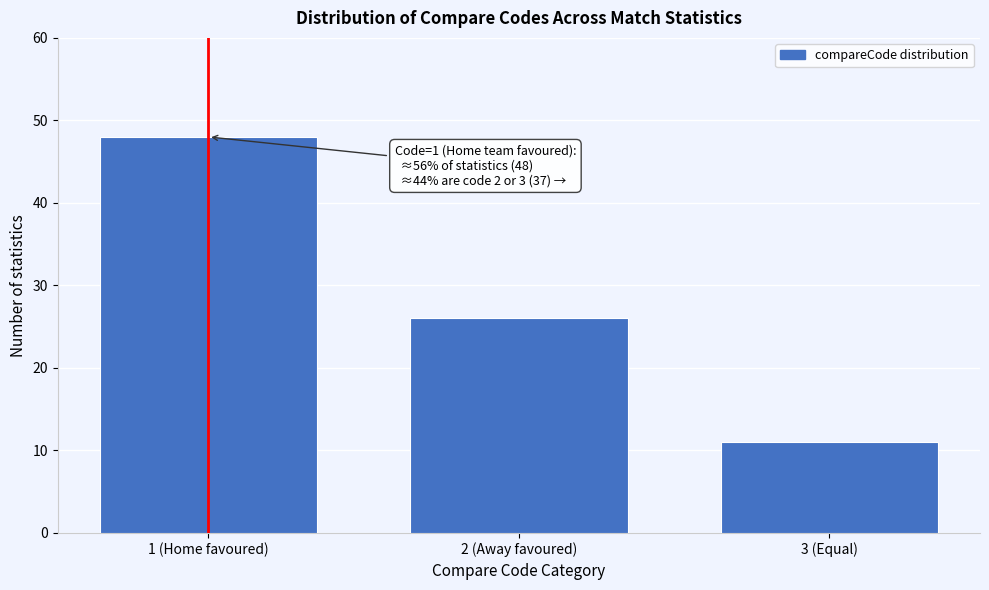

Reading right to left, list all the values displayed in this chart.

11	26	48